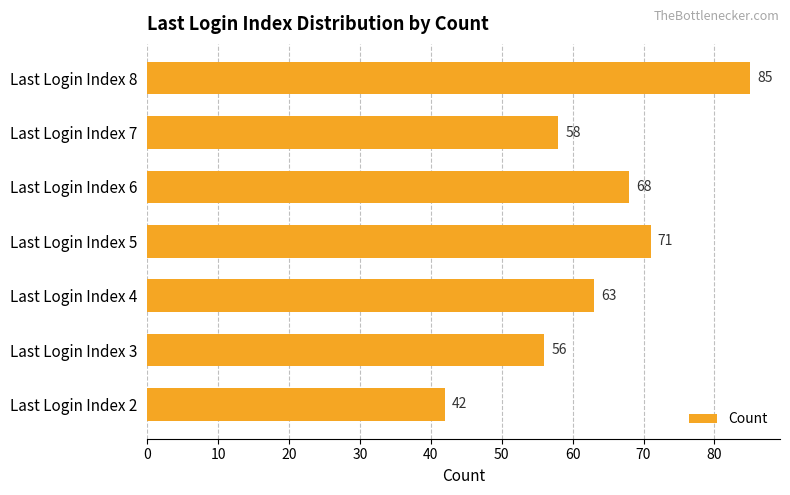

Does the chart contain any negative values?

No